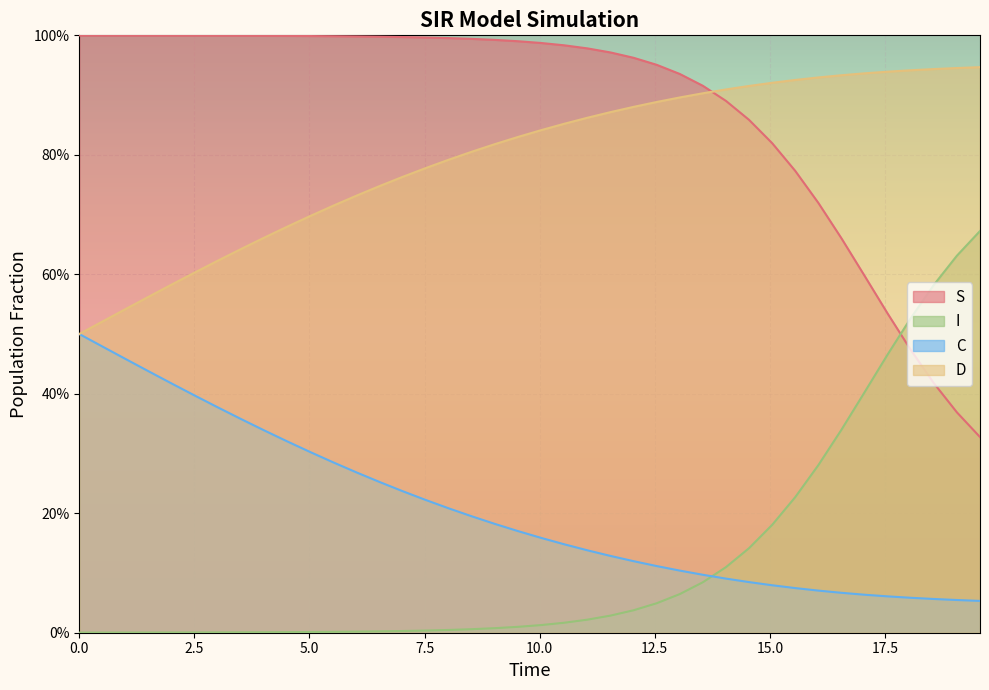

What is the sum of the D values at 1.5050167224080266 and 15.551839464882944?

1.5